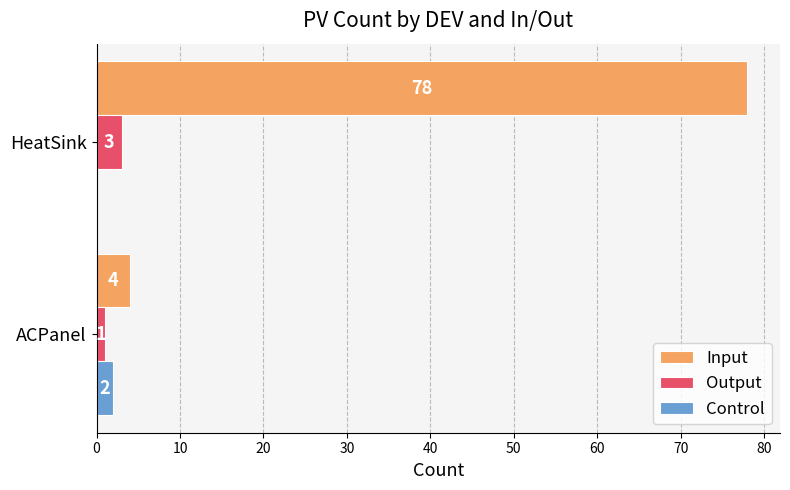

What is the maximum value shown in the chart?

78